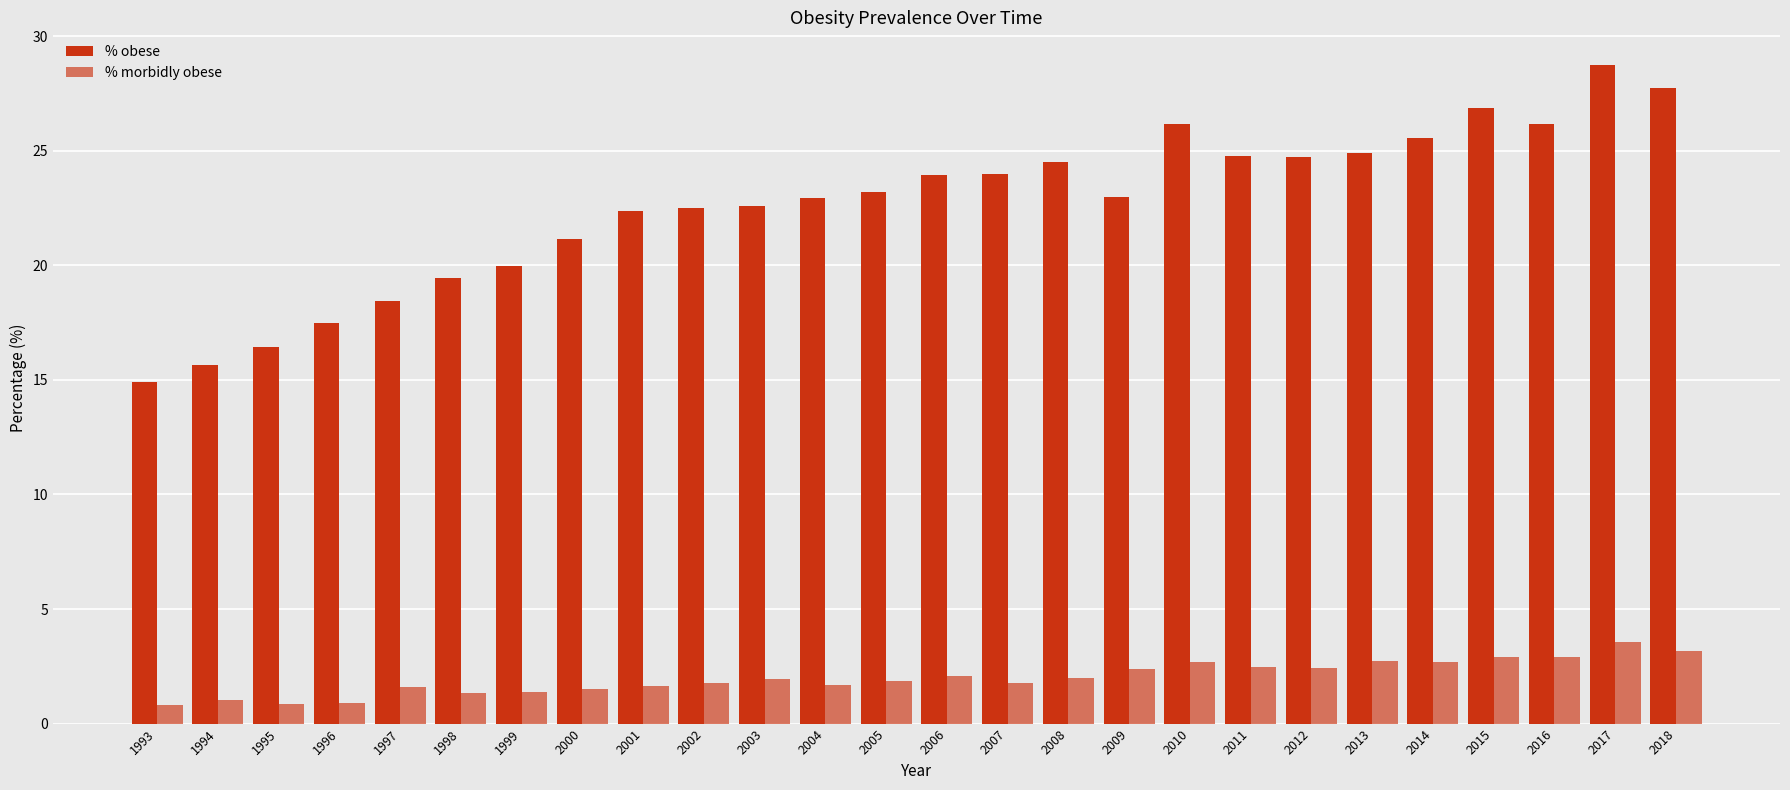

Which series changed the most between 1996 and 1998?

% obese